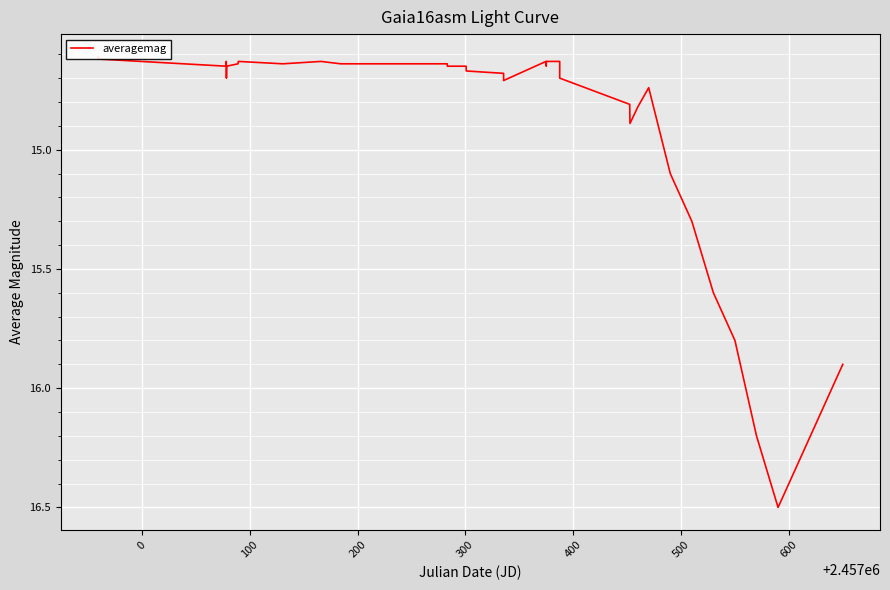

What is the sum of all values?

597.5